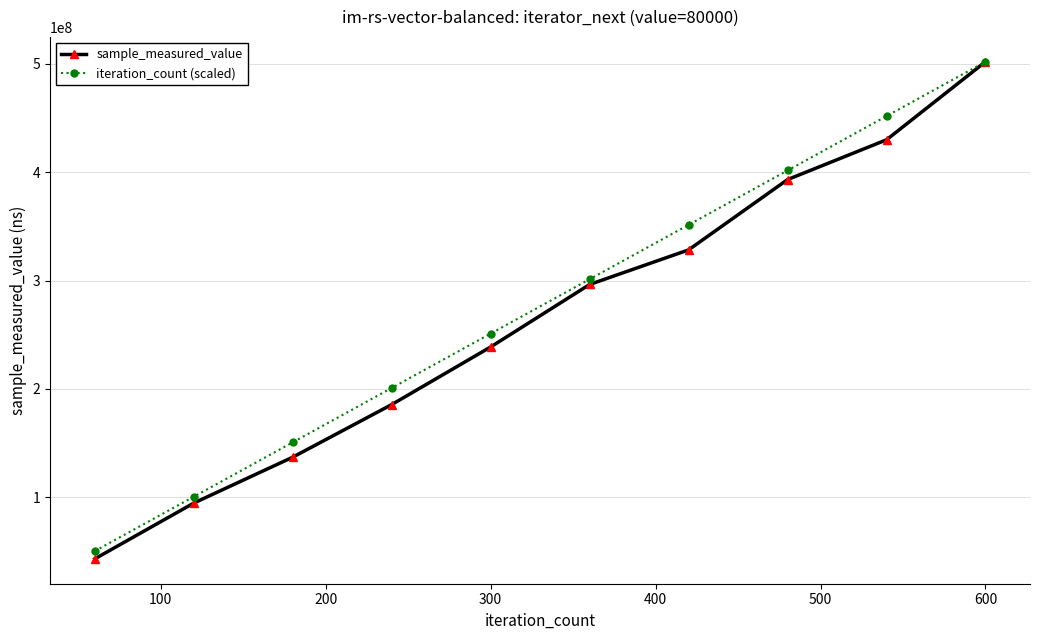

What is the value of the sample_measured_value point at the 10th from the left?

501983445.0